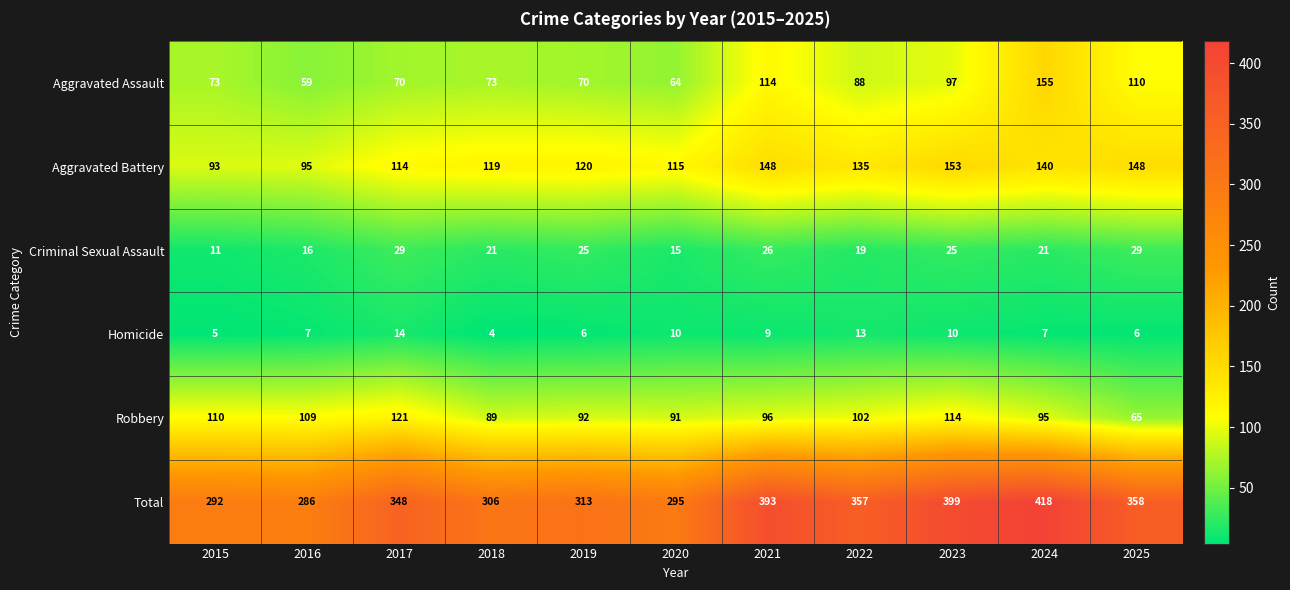

What is the total value across all series at 2023?

798